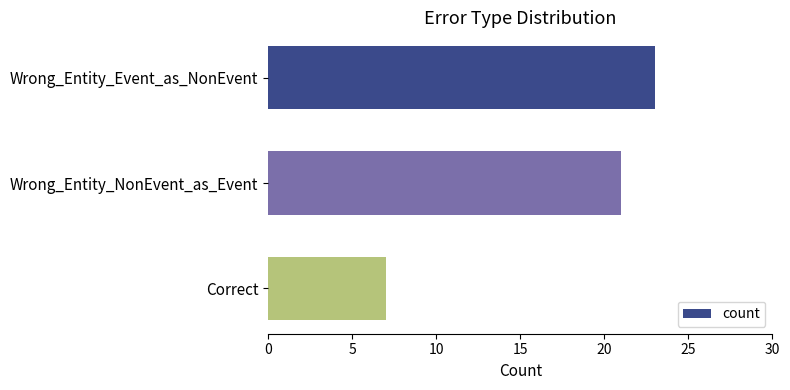

What position from the bottom is Wrong_Entity_Event_as_NonEvent?

3